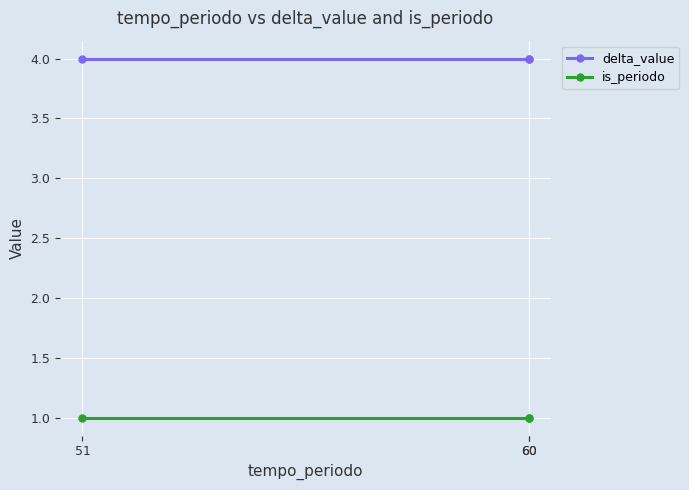

What is the sum of the delta_value values at 60 and 51?

8